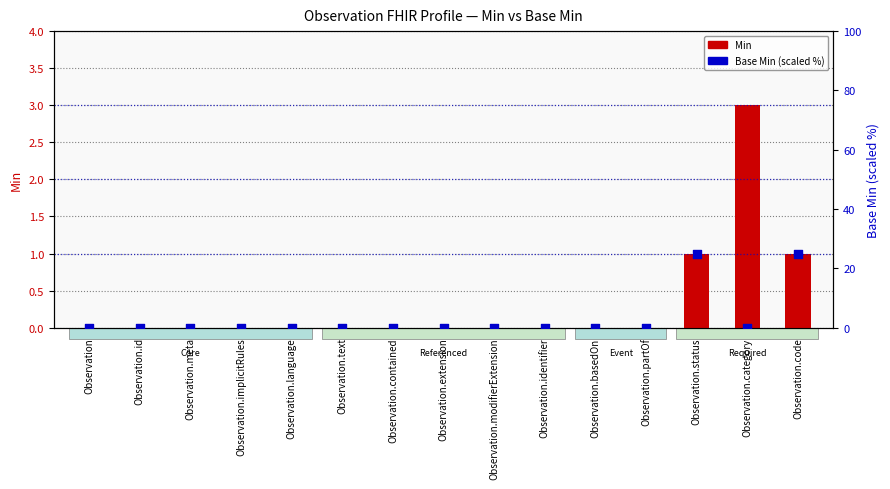

Which series contains the lowest Y value?

Min